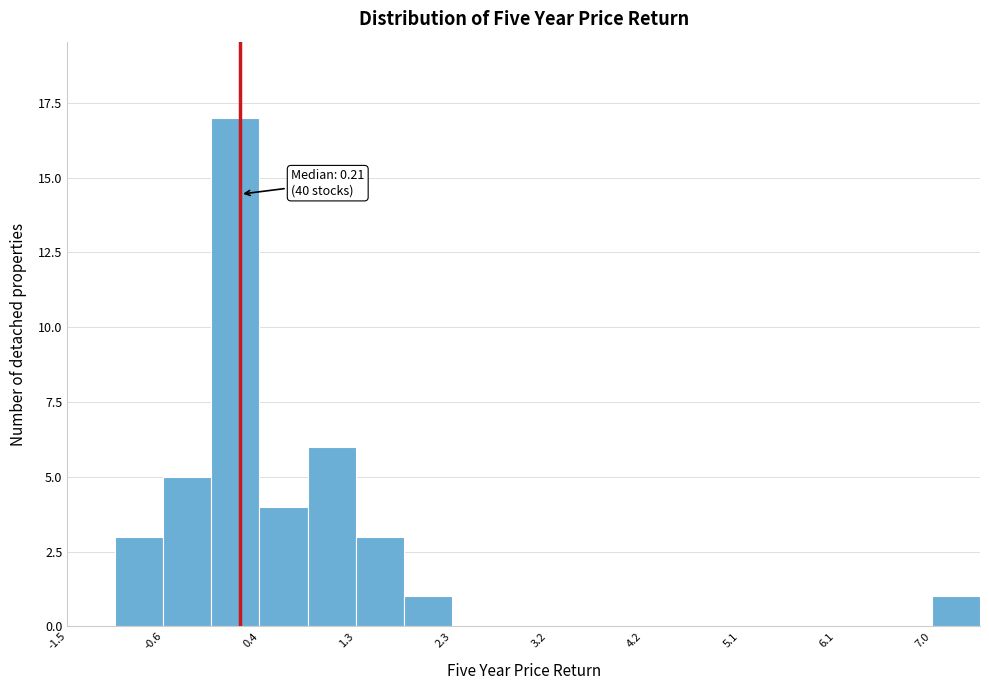

Which range on the x-axis has the tallest bar?

-0.1 to 0.4